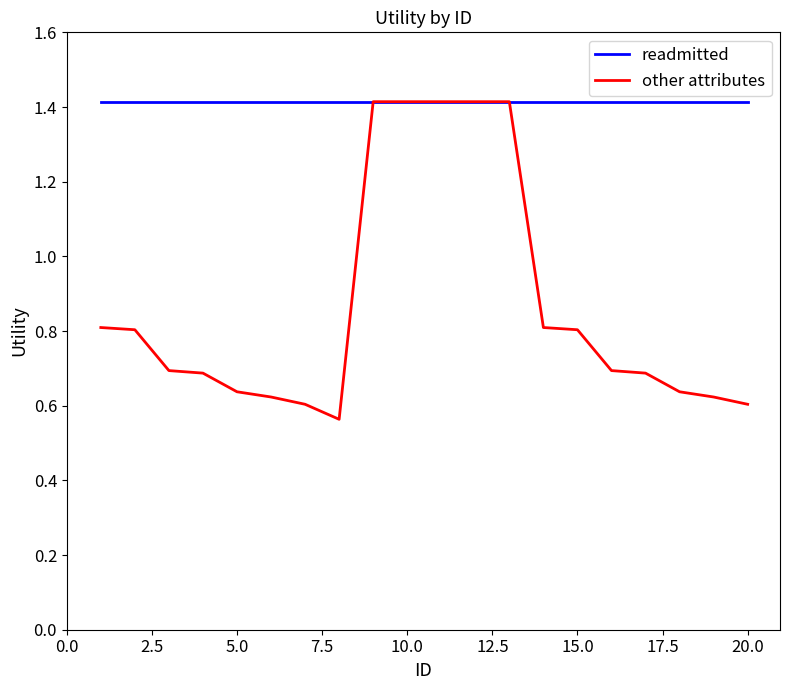

List the series in order of their overall mean, highest first.

readmitted, other attributes